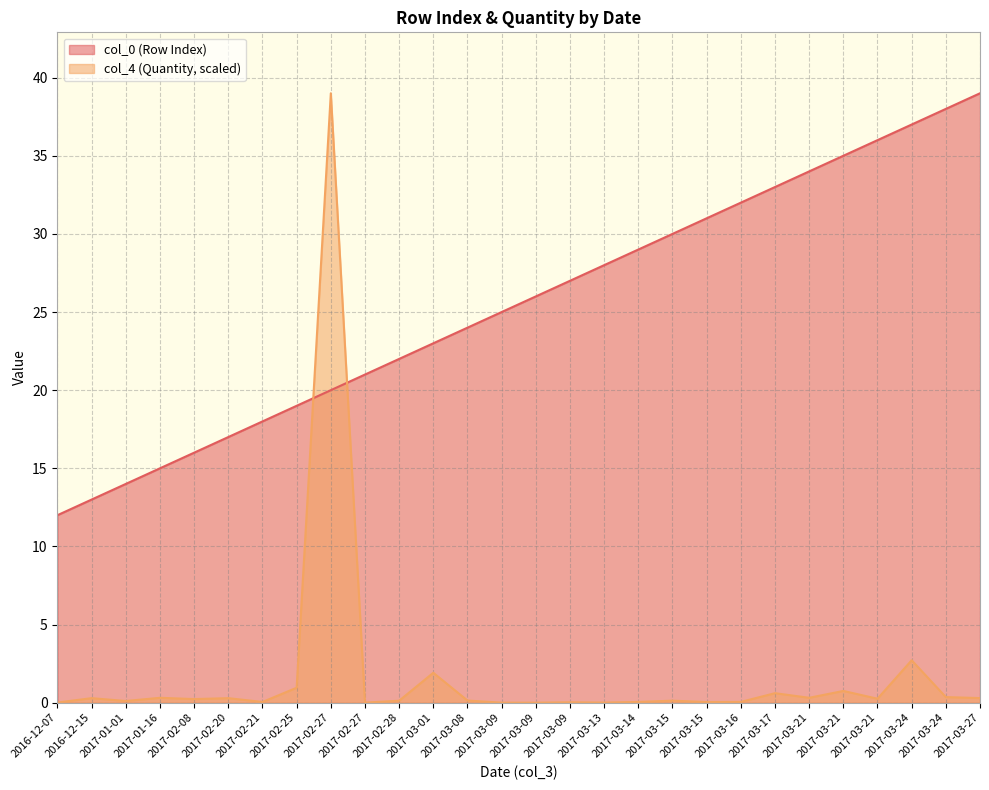

Which series has the widest spread of values?

col_4 (Quantity, scaled)